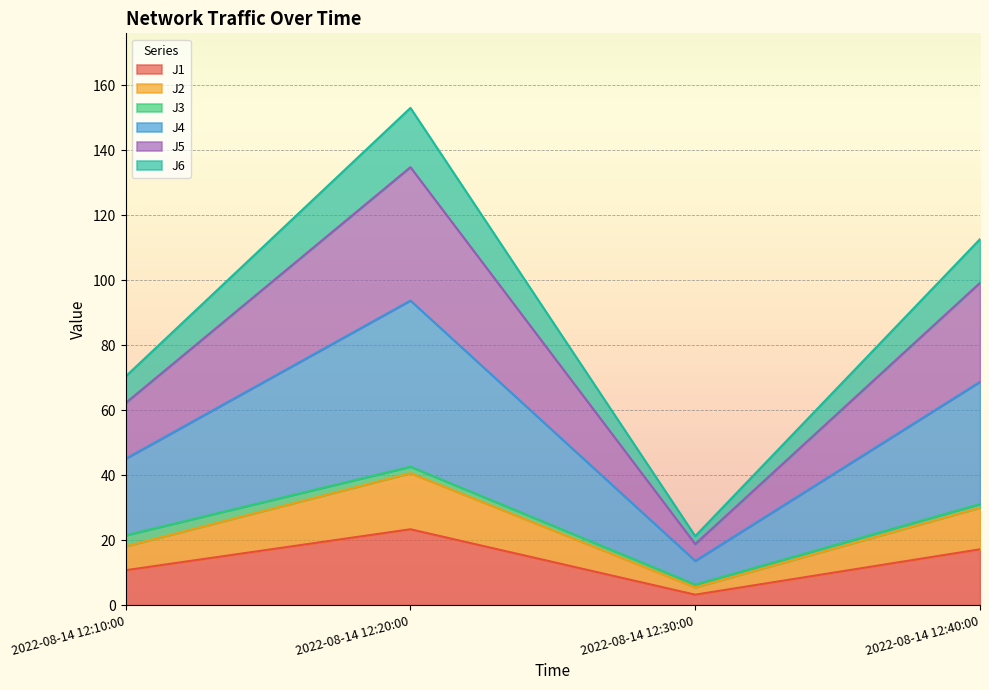

True or false: J6 has a value of 44.6 at 2022-08-14 12:20:00.

False